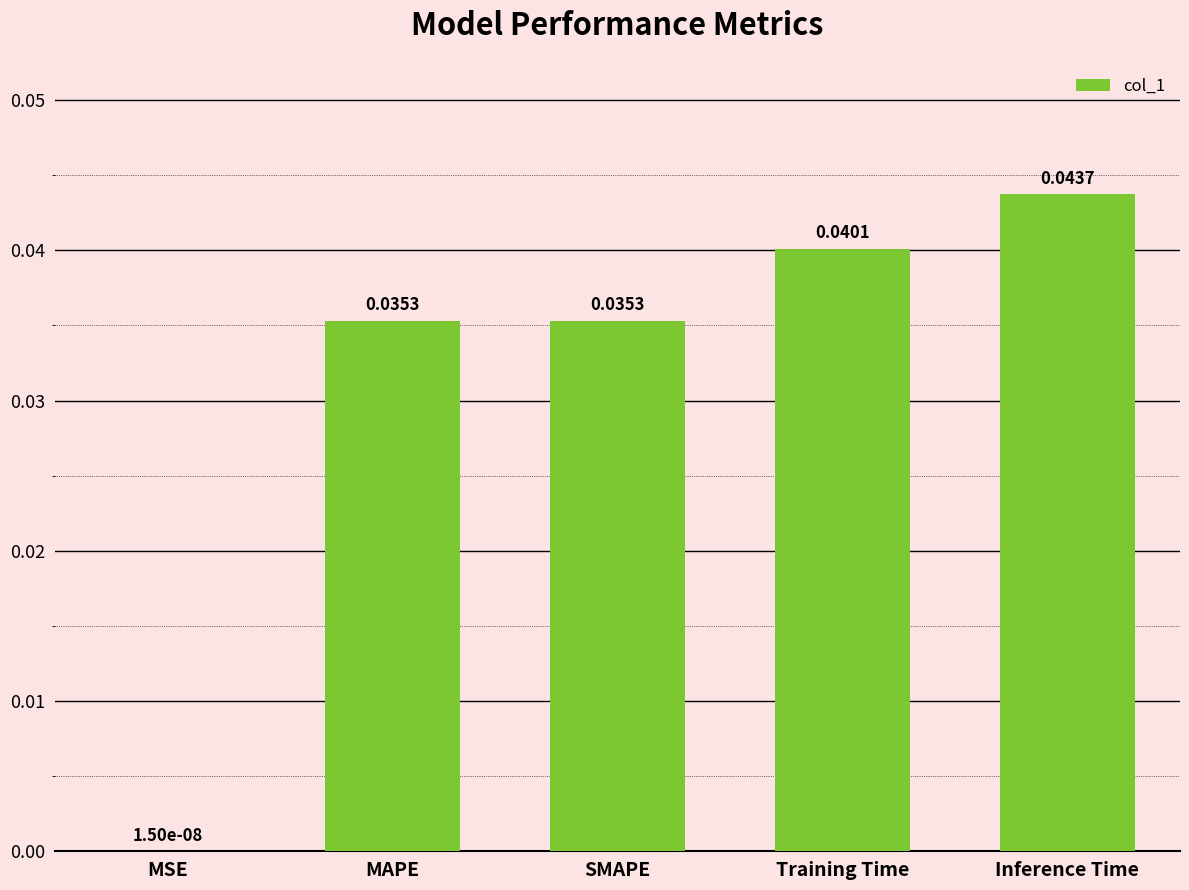

Which category has the highest value across all series?

Inference Time